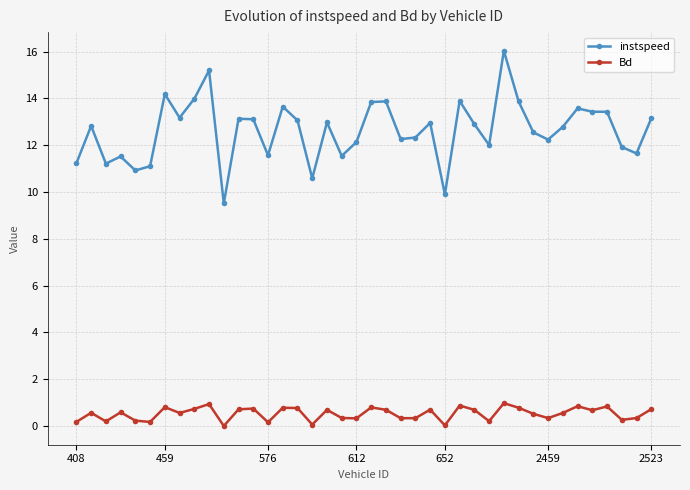

What is the highest value of the instspeed series?

16.0